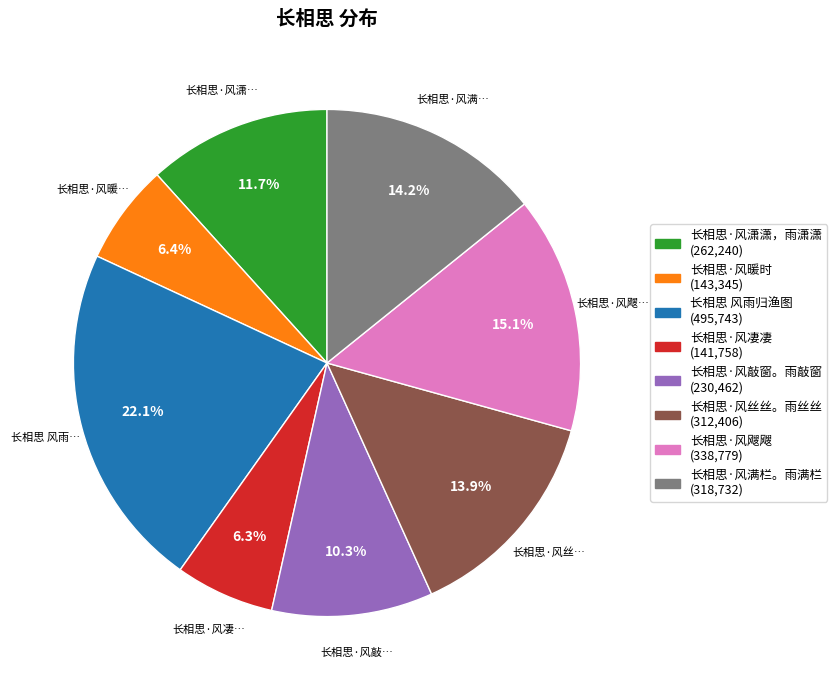

Combined, do 长相思·风凄凄 (141,758) and 长相思·风飕飕 (338,779) account for over 50%?

No